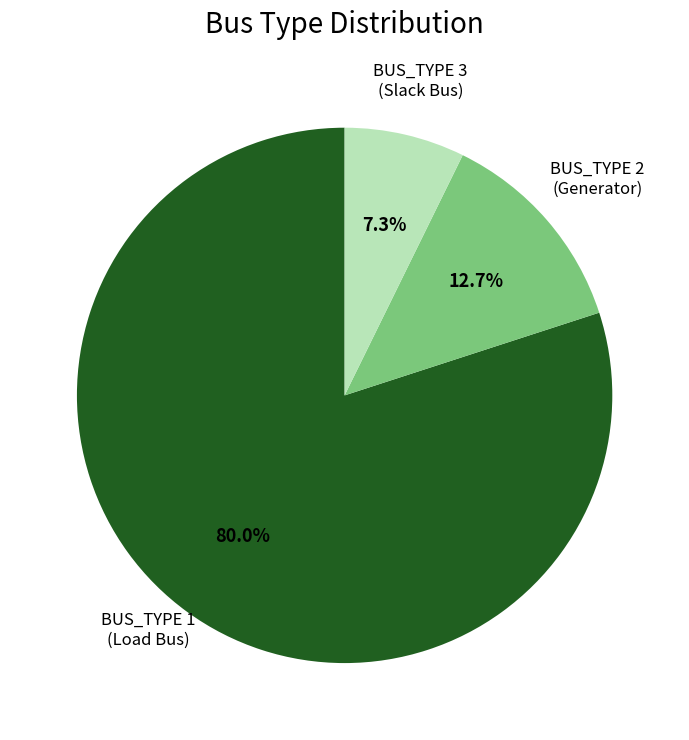

What is the largest slice in the pie chart?

BUS_TYPE 1